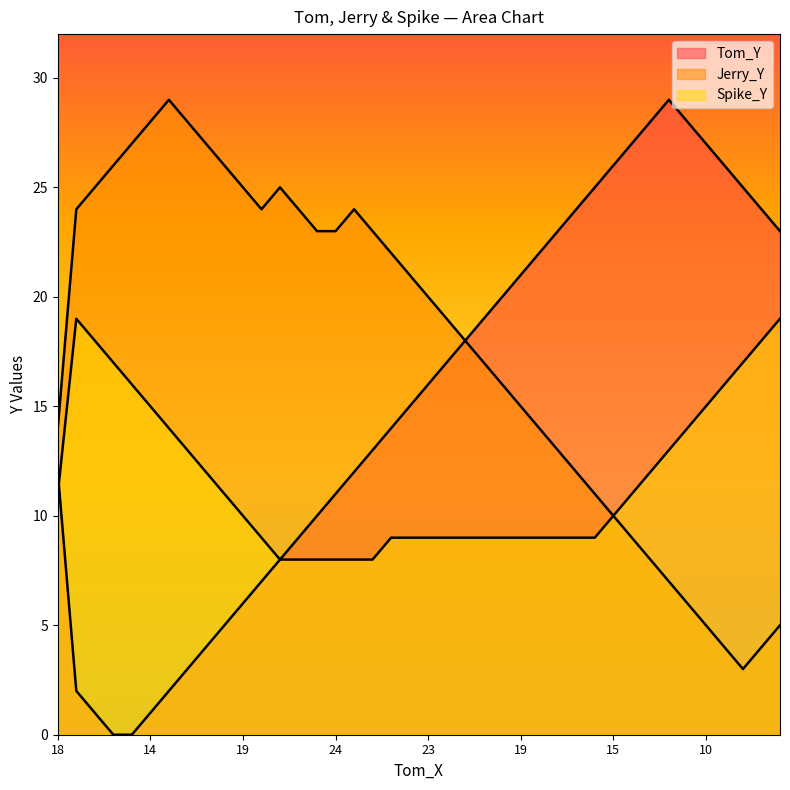

What is the label of the 30th point from the right?

19